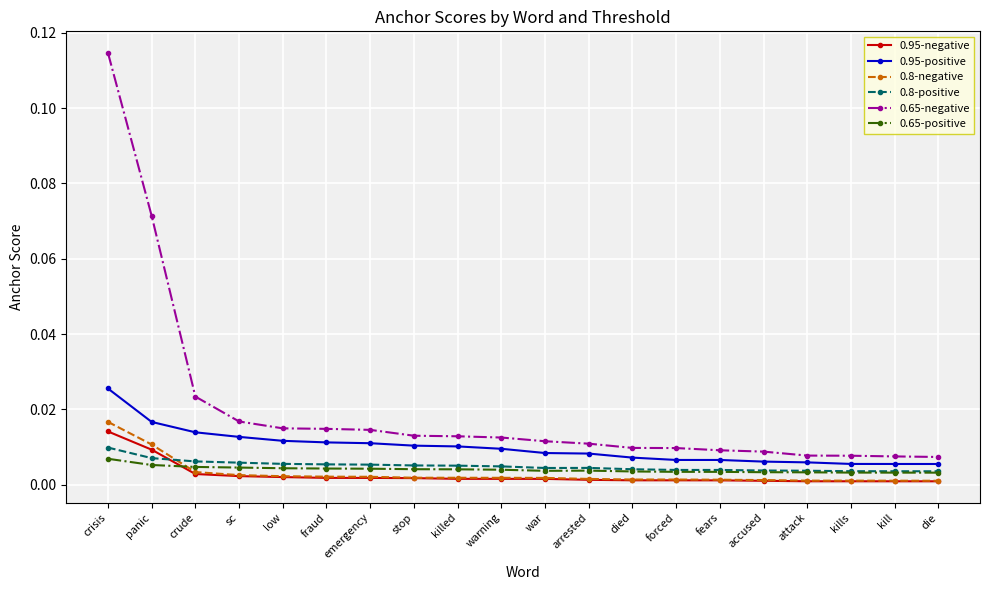

At how many categories does at least one series exceed 0?

20